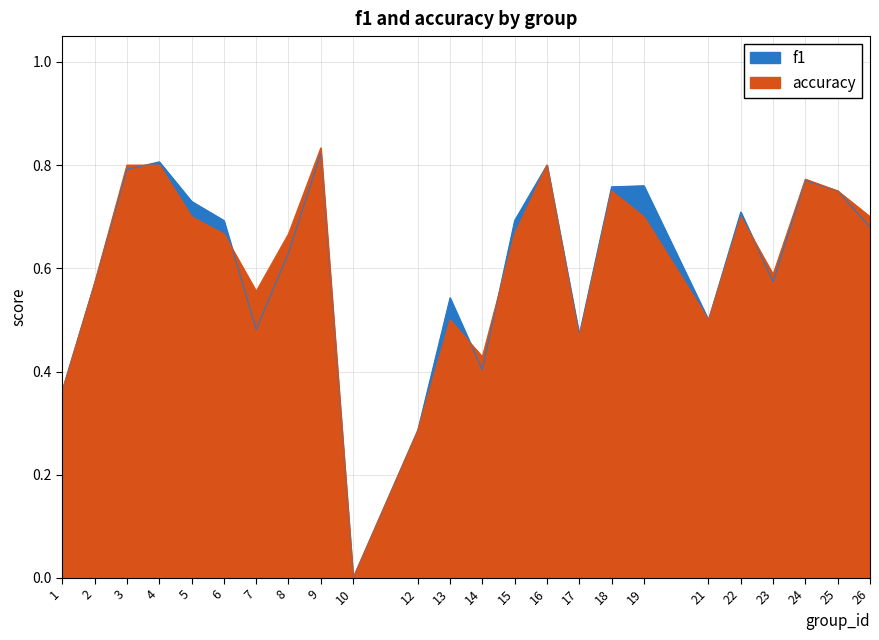

List the series in order of their overall mean, highest first.

f1, accuracy